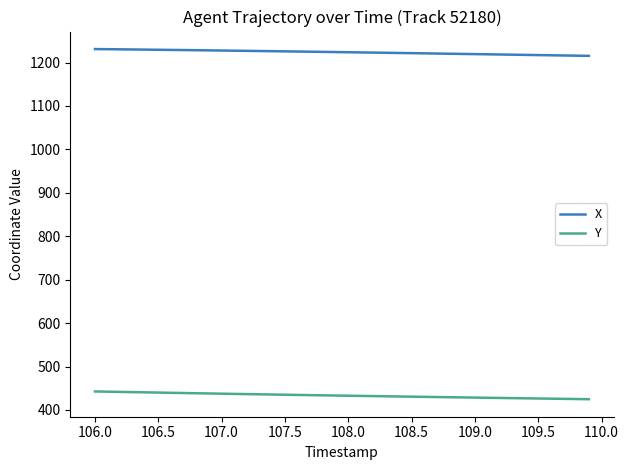

Rank the series by their maximum value, from lowest to highest.

Y, X